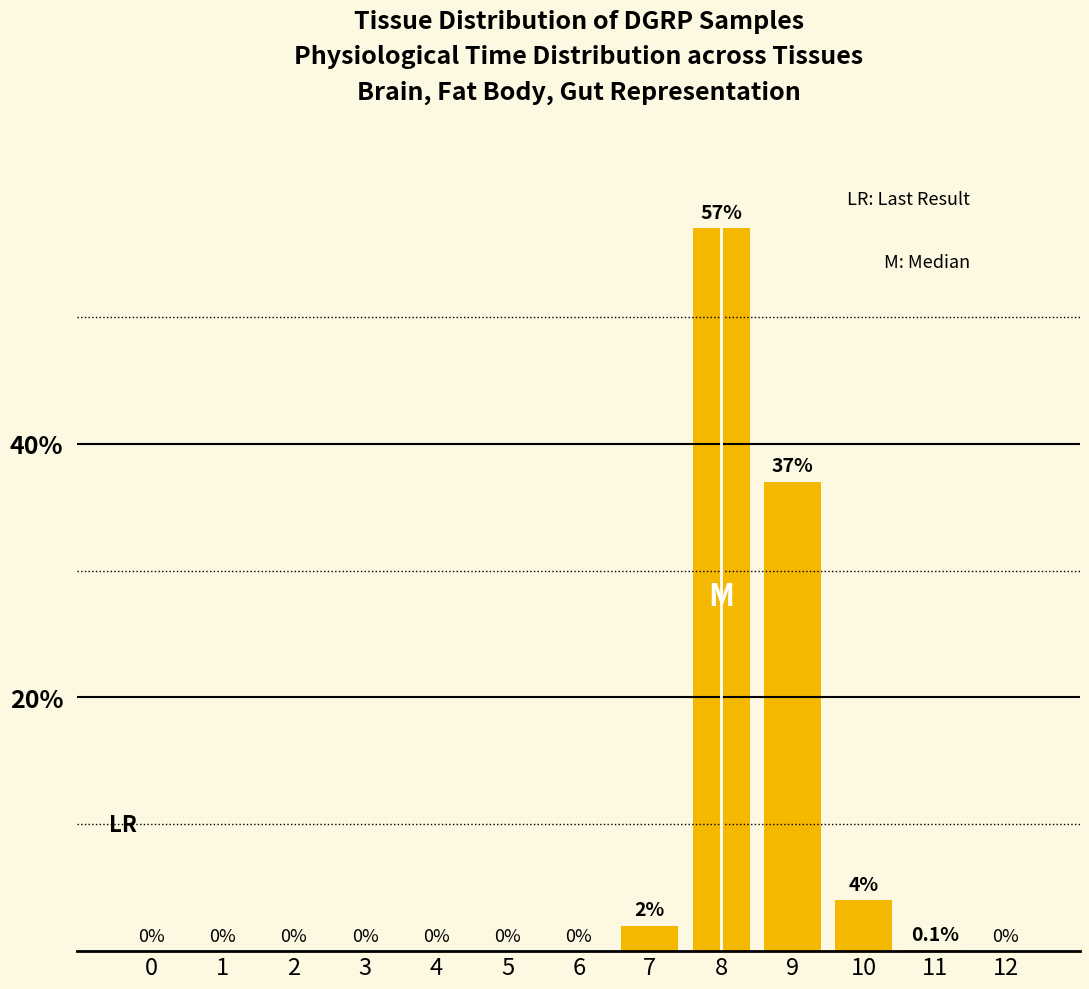

Approximately how many times larger is the value at 9 compared to 8?

0.6